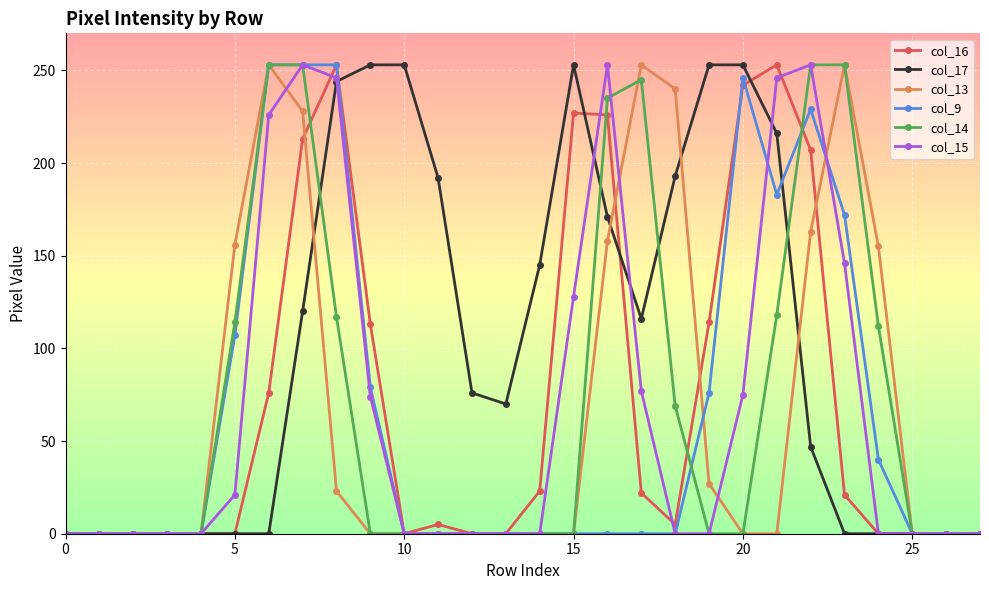

Does the chart have visible grid lines?

Yes